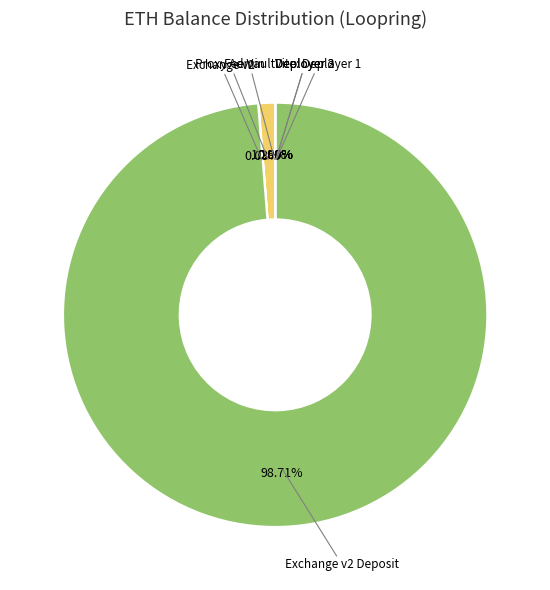

Does Attestation account for over 50% of the chart?

No